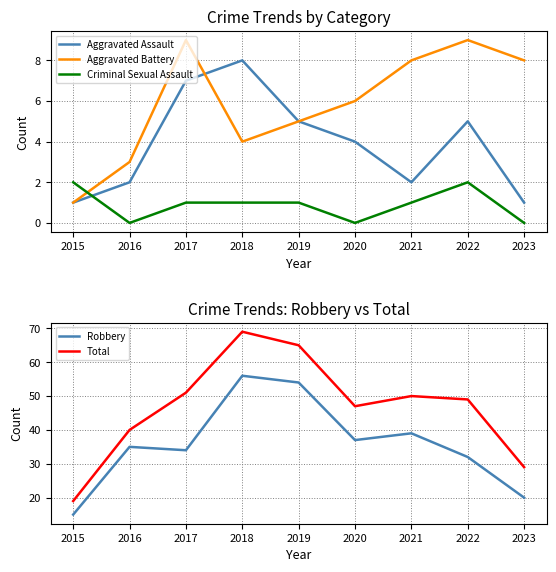

Reading right to left, transcribe all the data shown in this chart.

Aggravated Assault: 2023=1	2022=5	2021=2	2020=4	2019=5	2018=8	2017=7	2016=2	2015=1
Aggravated Battery: 2023=8	2022=9	2021=8	2020=6	2019=5	2018=4	2017=9	2016=3	2015=1
Criminal Sexual Assault: 2023=0	2022=2	2021=1	2020=0	2019=1	2018=1	2017=1	2016=0	2015=2
Robbery: 2023=20	2022=32	2021=39	2020=37	2019=54	2018=56	2017=34	2016=35	2015=15
Total: 2023=29	2022=49	2021=50	2020=47	2019=65	2018=69	2017=51	2016=40	2015=19